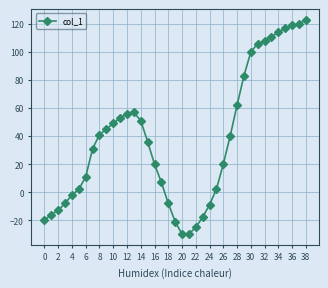

What is the average value?

38